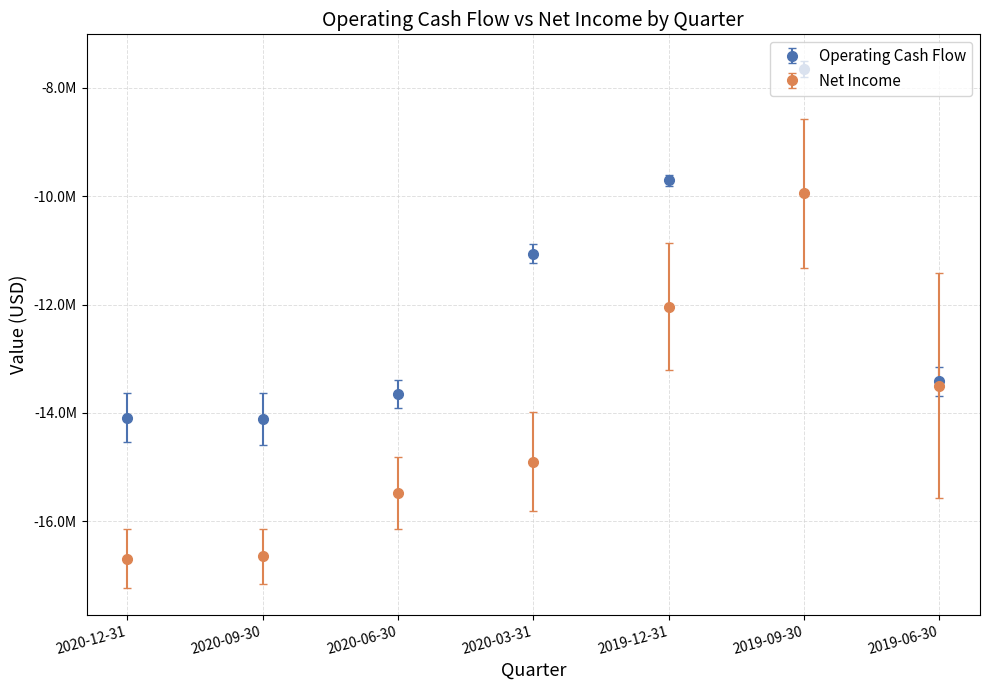

What are all the series names shown in the legend?

Operating Cash Flow, Net Income